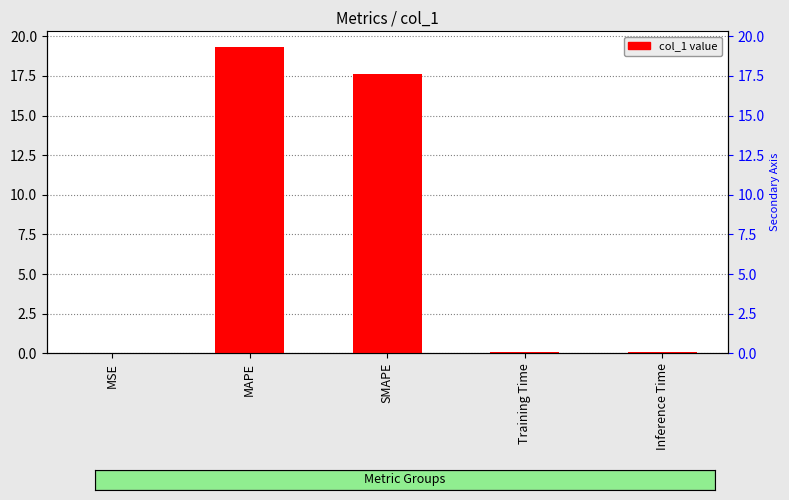

What is the value of the 4th bar from the left?

0.1